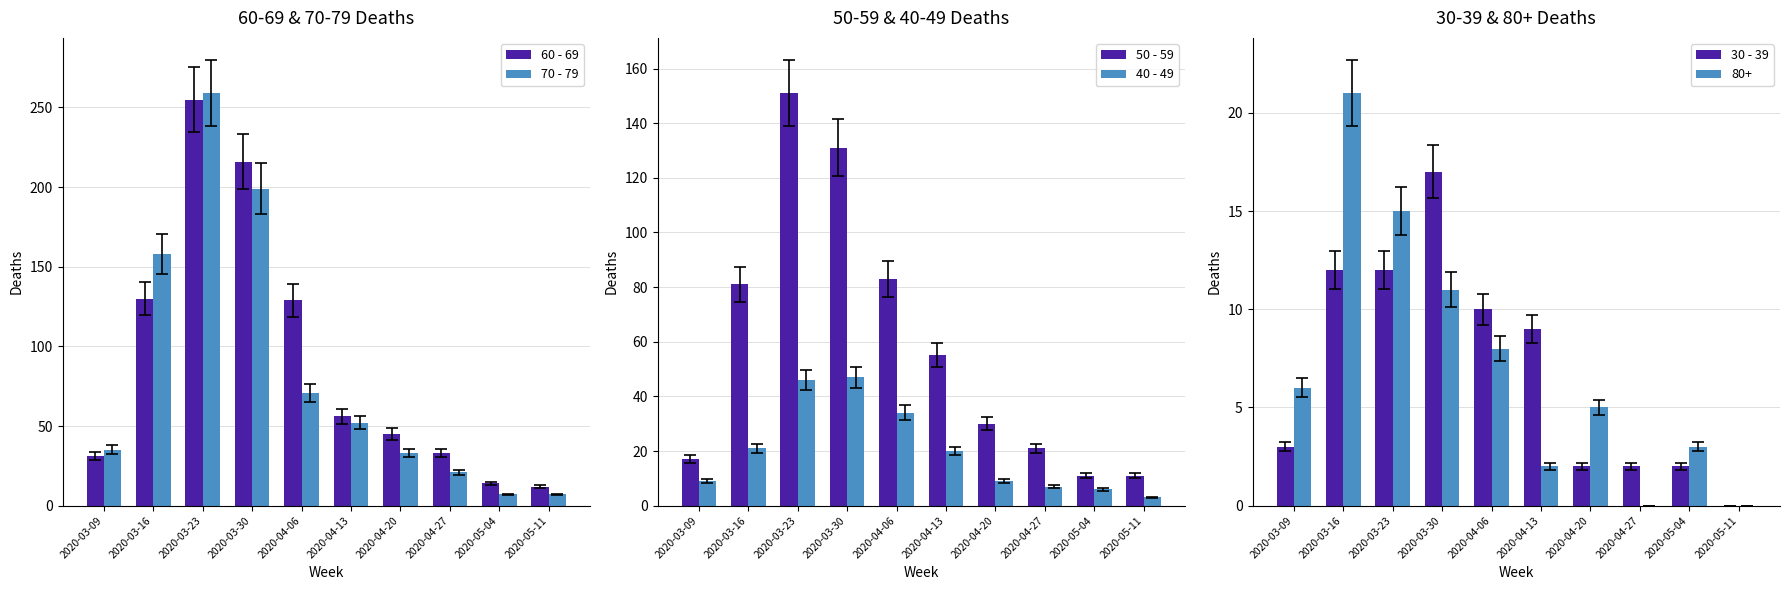

Is it true that 50 - 59 equals 56 at 2020-03-16?

False